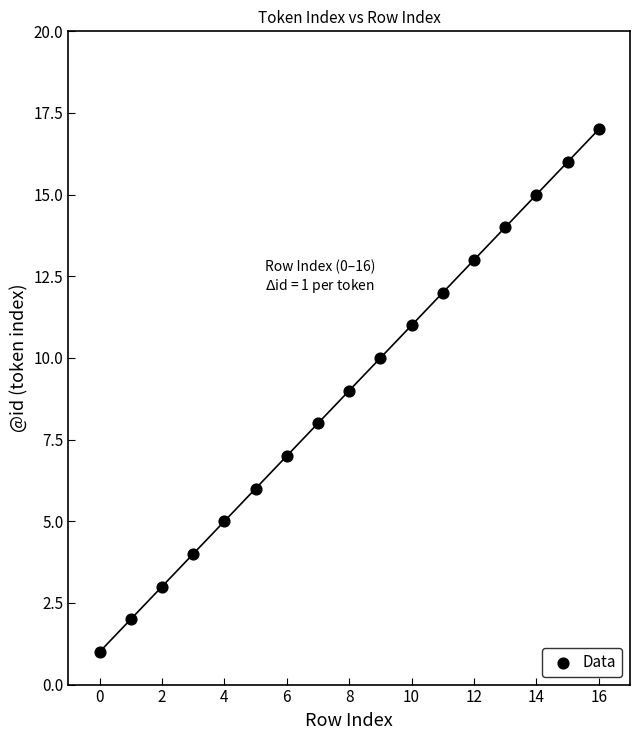

What is the range of Y values (max minus min)?

16